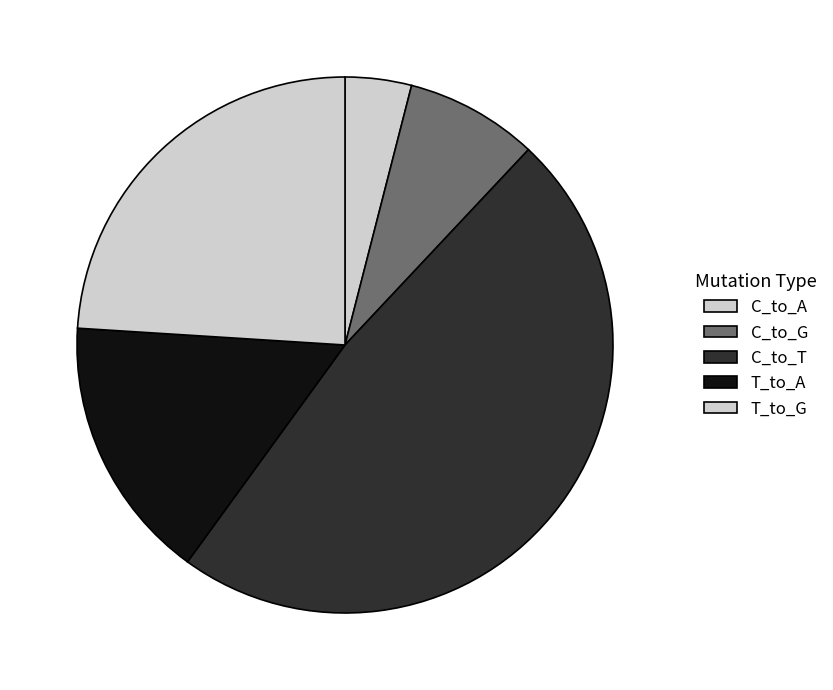

To the nearest percent, what portion does C_to_T represent?

48%